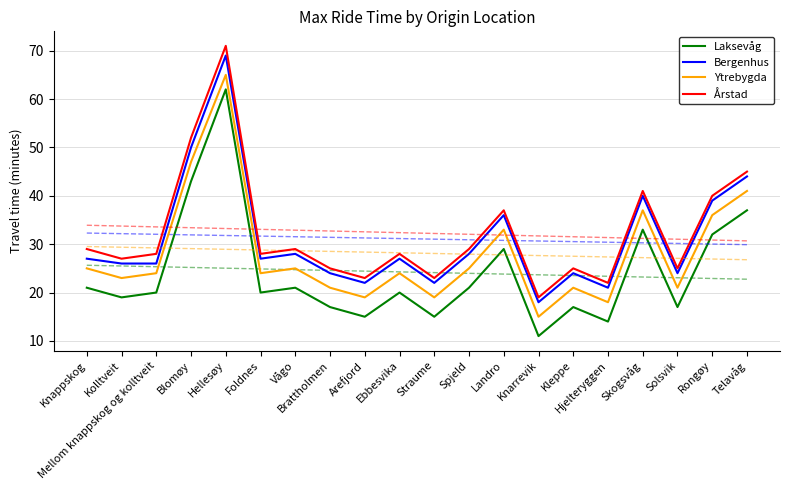

What is the label of the 19th point from the right?

Kolltveit